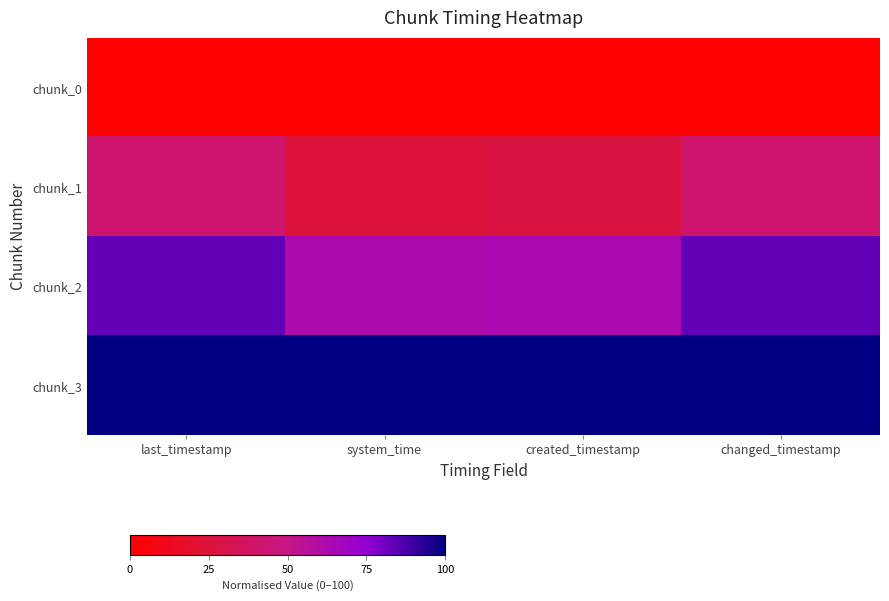

What is the spread (max minus min) of values at created_timestamp?

100.0